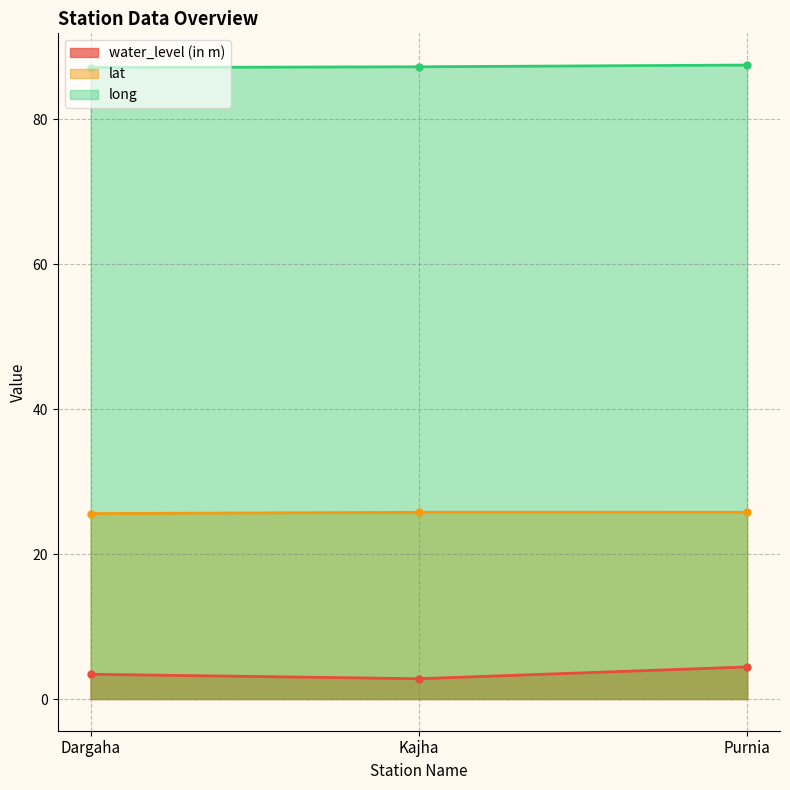

Which category has the lowest value in the lat series?

Dargaha